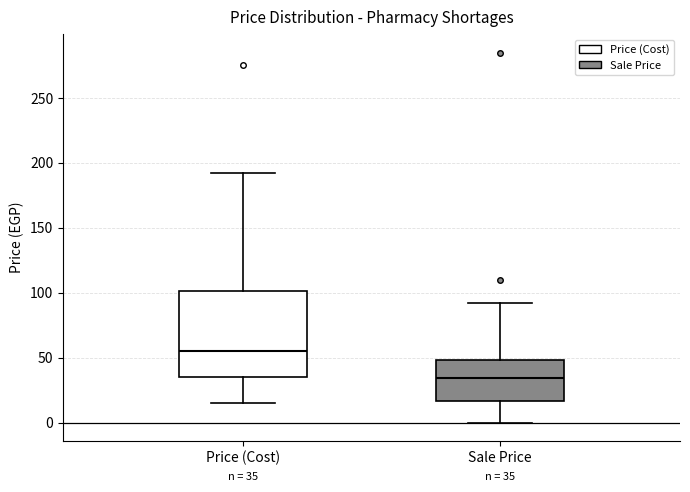

Which box's median line is the lowest?

Sale Price